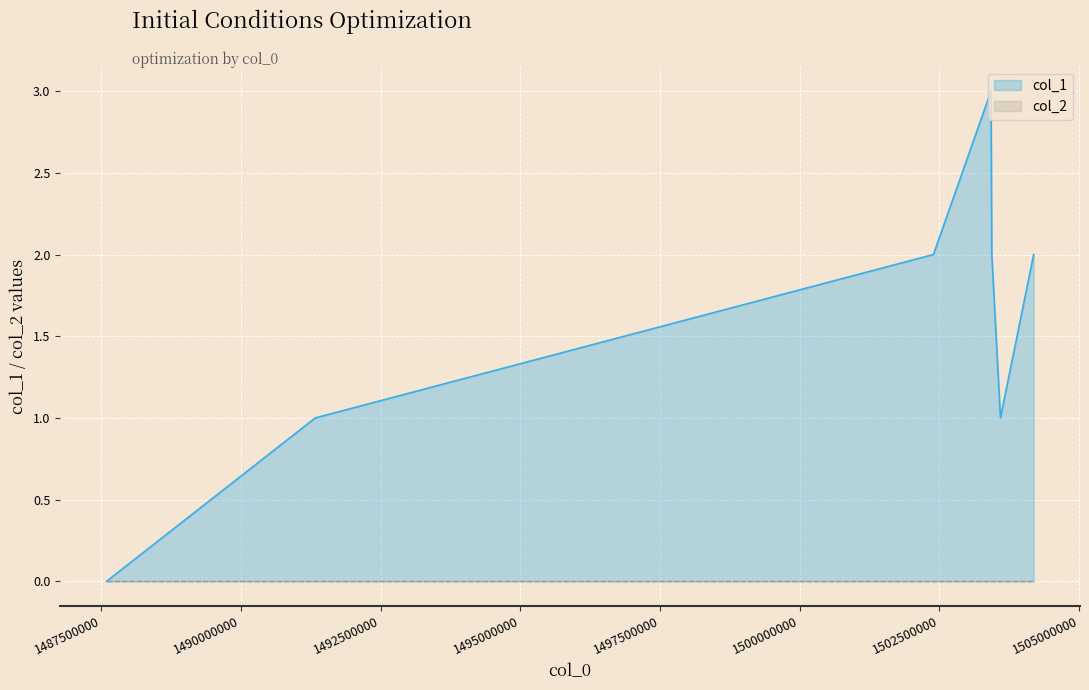

Where does the data first go above 2?

1503421744